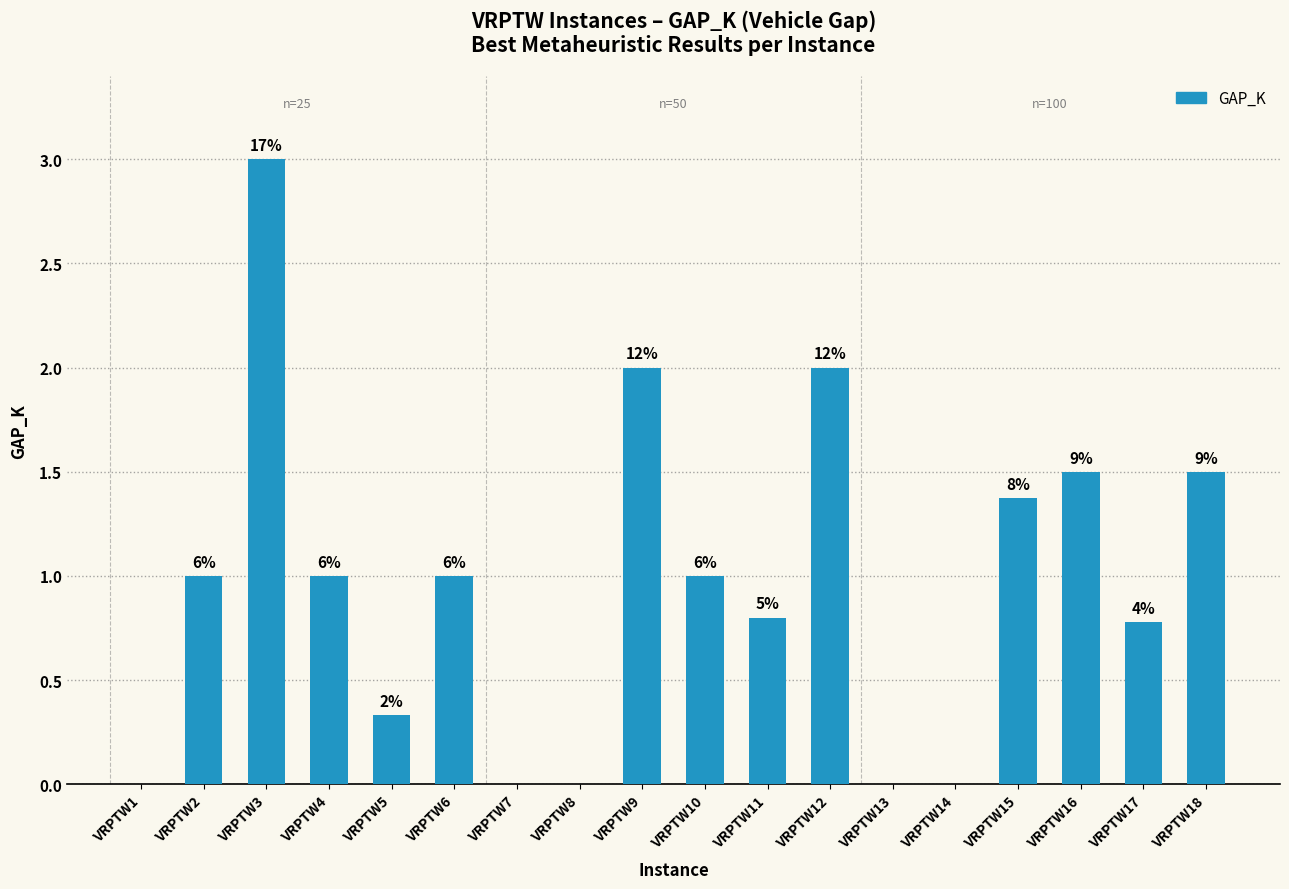

At which label does the data first exceed 1?

VRPTW3